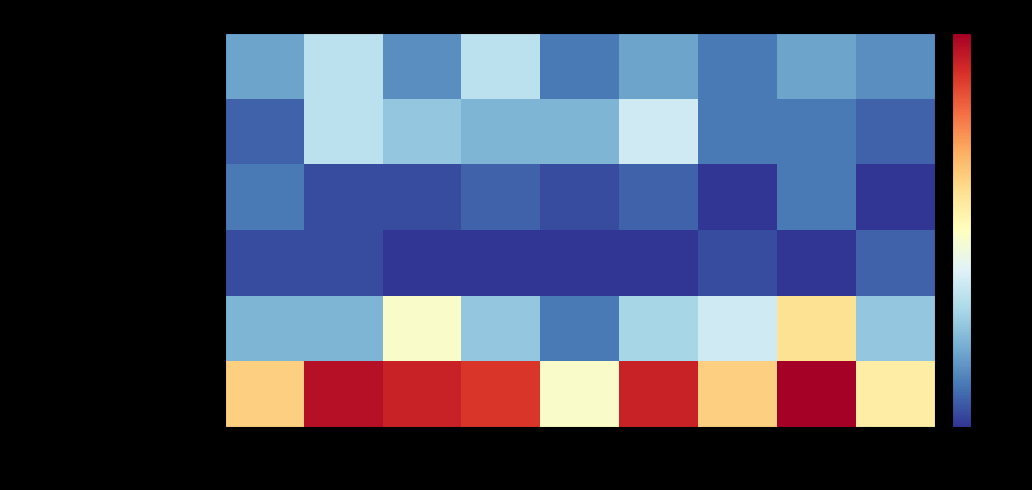

Reading left to right, list all the values displayed in this chart.

Aggravated Assault: 2015=5	2016=9	2017=4	2018=9	2019=3	2020=5	2021=3	2022=5	2023=4
Aggravated Battery: 2015=2	2016=9	2017=7	2018=6	2019=6	2020=10	2021=3	2022=3	2023=2
Criminal Sexual Assault: 2015=3	2016=1	2017=1	2018=2	2019=1	2020=2	2021=0	2022=3	2023=0
Homicide: 2015=1	2016=1	2017=0	2018=0	2019=0	2020=0	2021=1	2022=0	2023=2
Robbery: 2015=6	2016=6	2017=13	2018=7	2019=3	2020=8	2021=10	2022=16	2023=7
Total: 2015=17	2016=26	2017=25	2018=24	2019=13	2020=25	2021=17	2022=27	2023=15